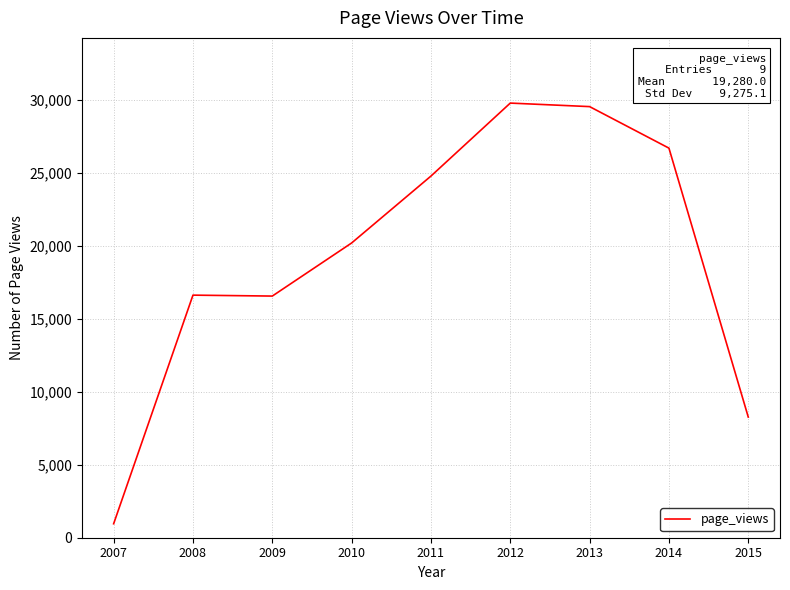

How many lines are shown in the chart?

1